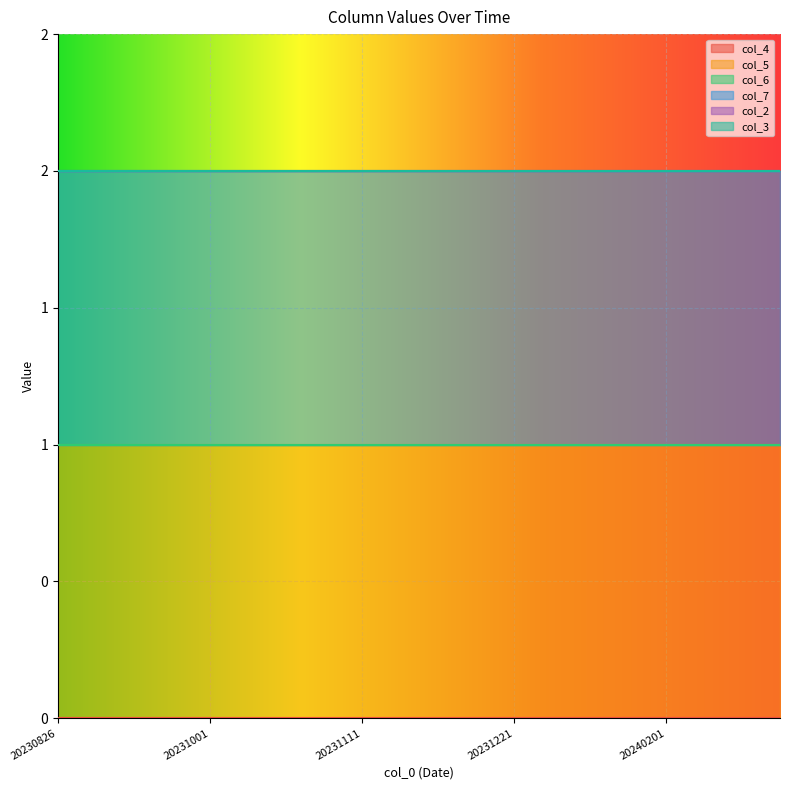

Which label corresponds to the smallest value in the chart?

20230826